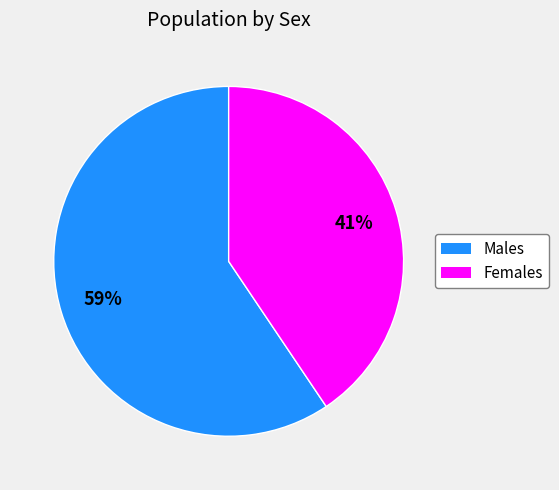

Is there any slice that represents more than half of the pie?

Yes